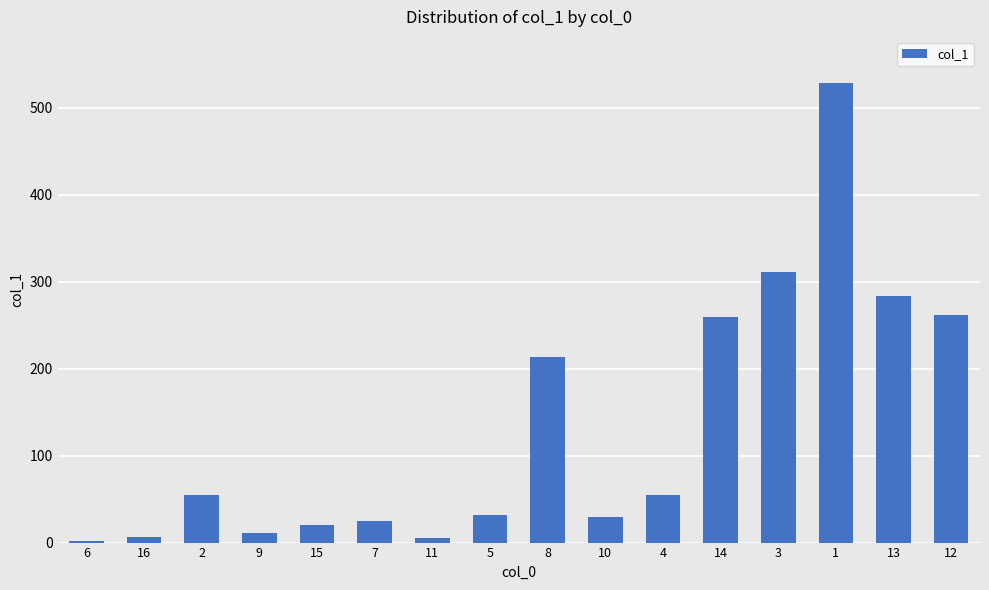

What is the sum of all values?

2097.2